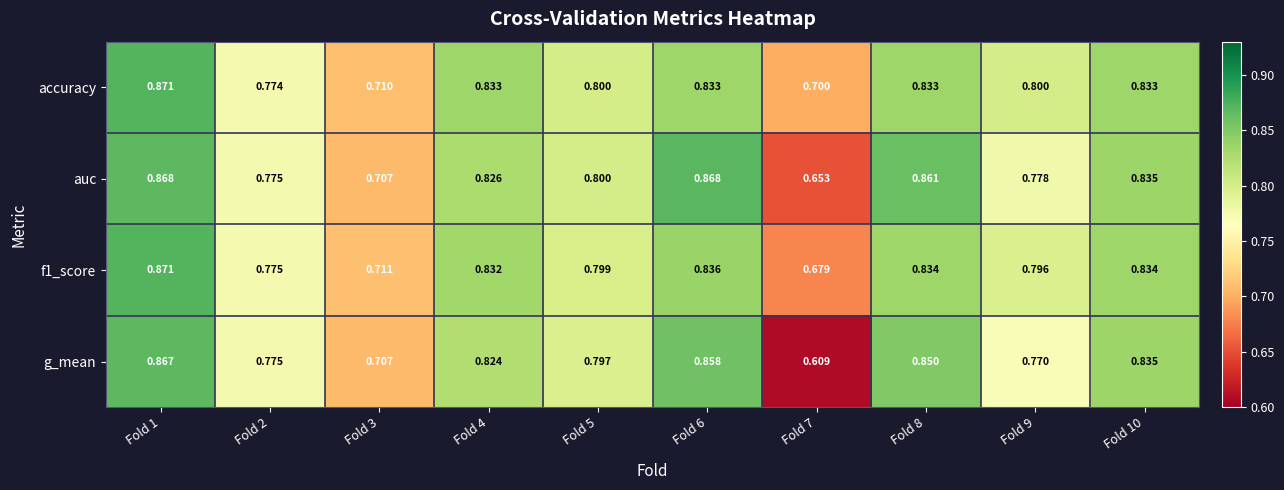

Which series has the largest range (max minus min)?

g_mean